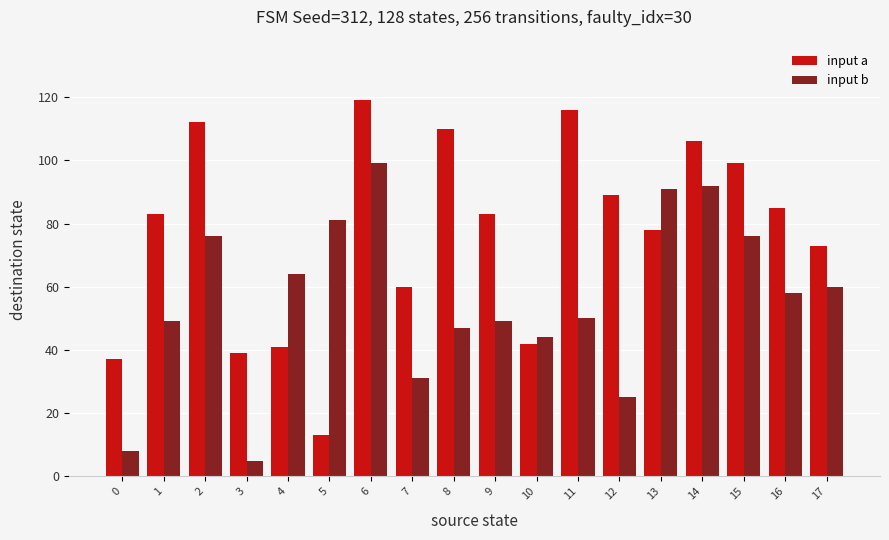

At which category is the sum across all series the highest?

6